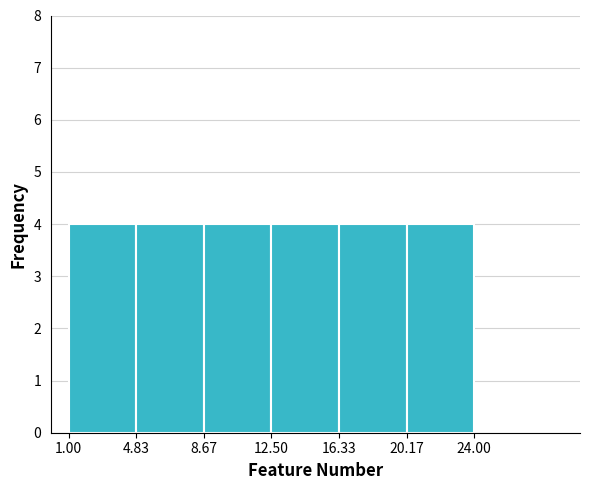

Reading left to right, transcribe this chart: for each bar, give the range it covers on the x-axis and its height. The values are not printed on the chart, so give them approximately, as read against the axis.

1.00 to 4.83: 4
4.83 to 8.67: 4
8.67 to 12.50: 4
12.50 to 16.33: 4
16.33 to 20.17: 4
20.17 to 24.00: 4